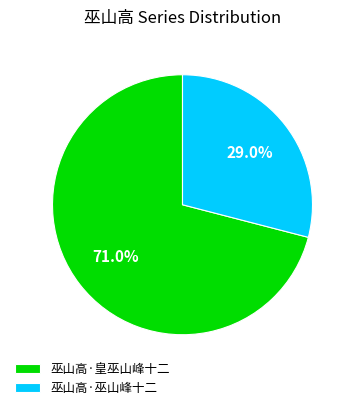

Is it true that 巫山高·巫山峰十二 is 22% of the pie?

False